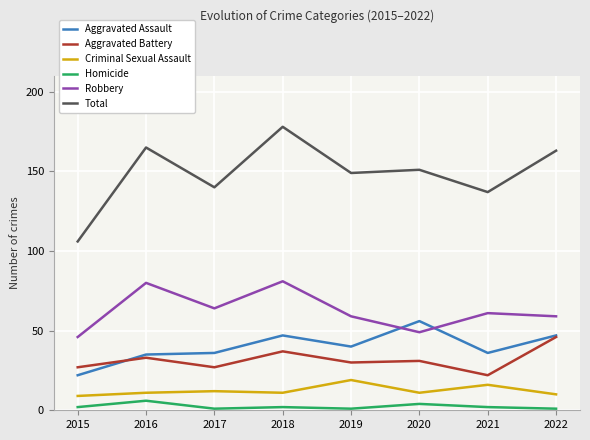

What is the minimum value for Criminal Sexual Assault?

9